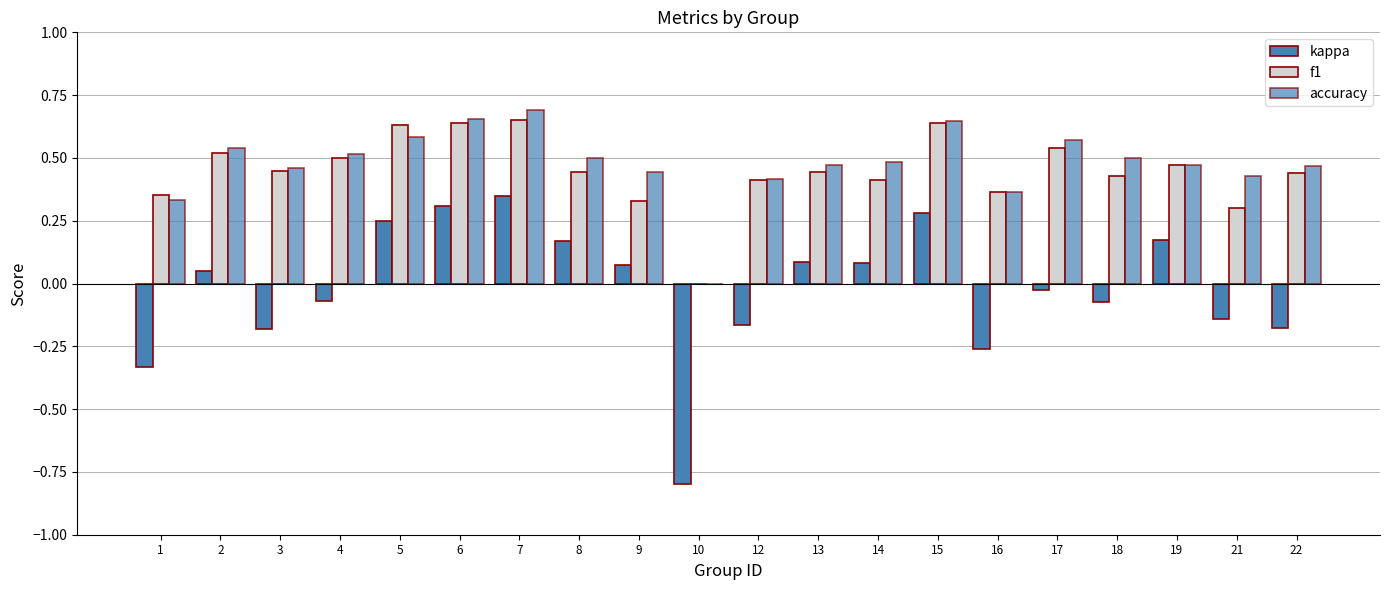

How many values in accuracy are above zero?

19